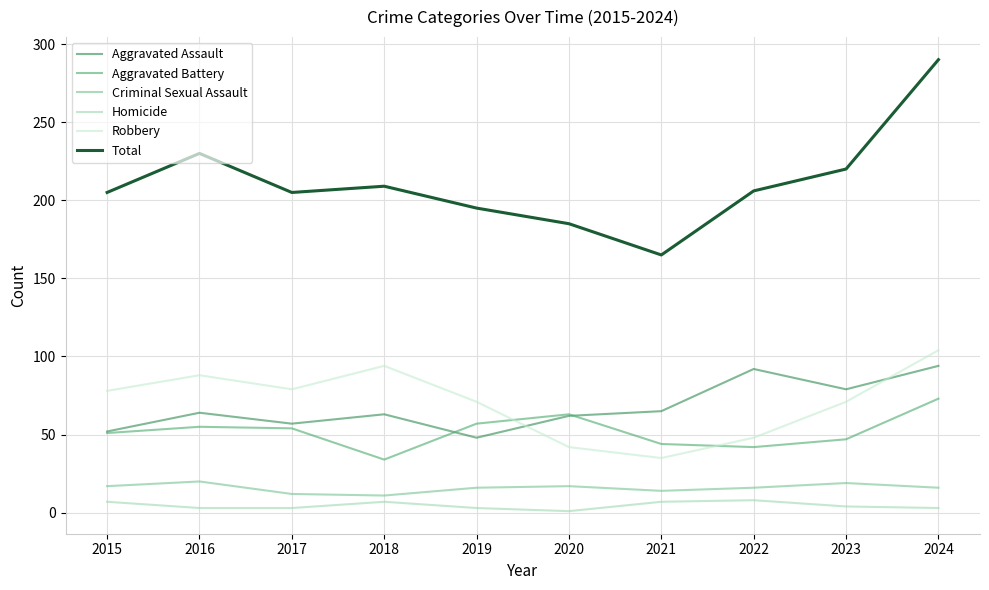

How many values in the Criminal Sexual Assault series are below 16?

3